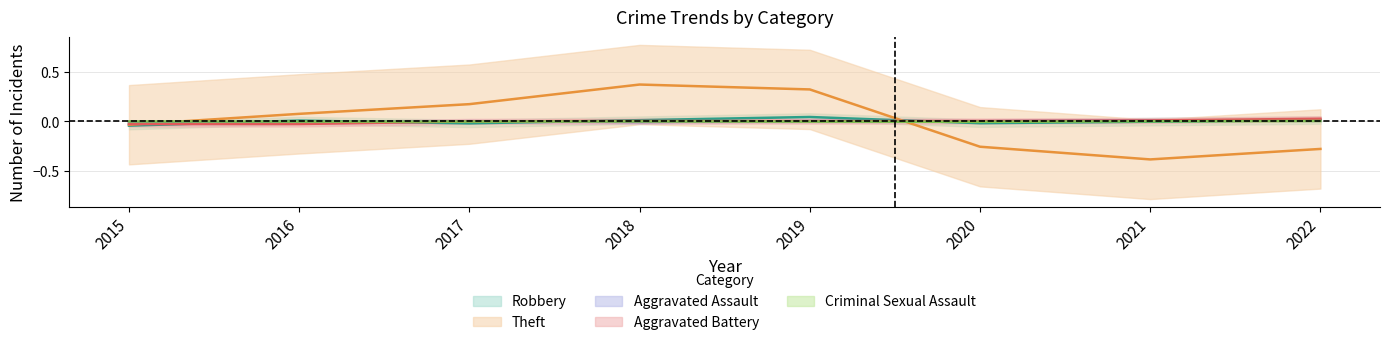

At which category does the chart reach its peak across all series?

2018